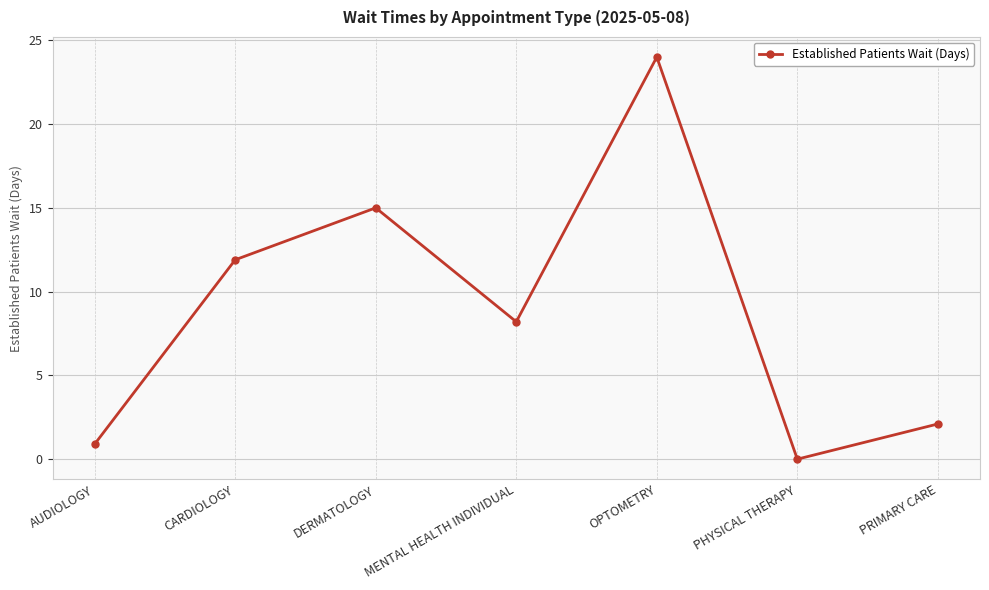

What is the label of the 2nd point from the right?

PHYSICAL THERAPY